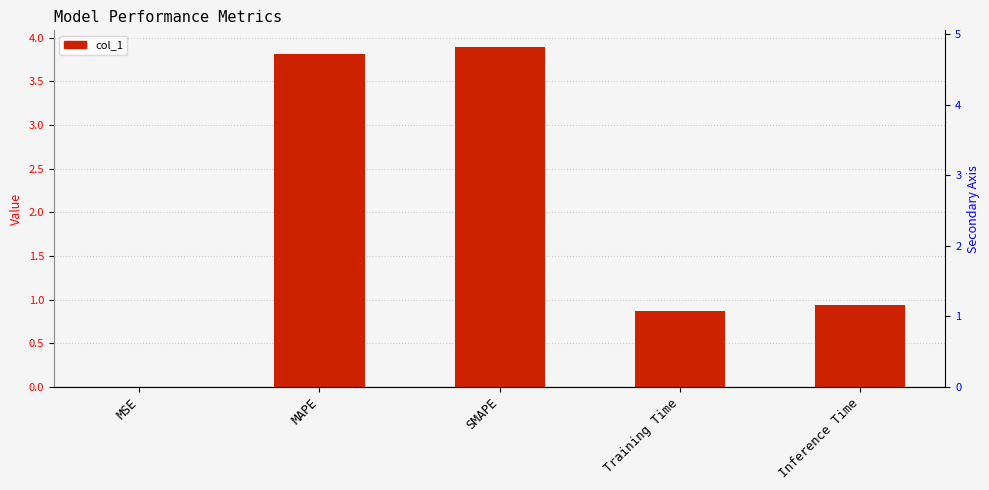

Reading left to right, list all the values displayed in this chart.

0.0	3.8	3.9	0.9	0.9